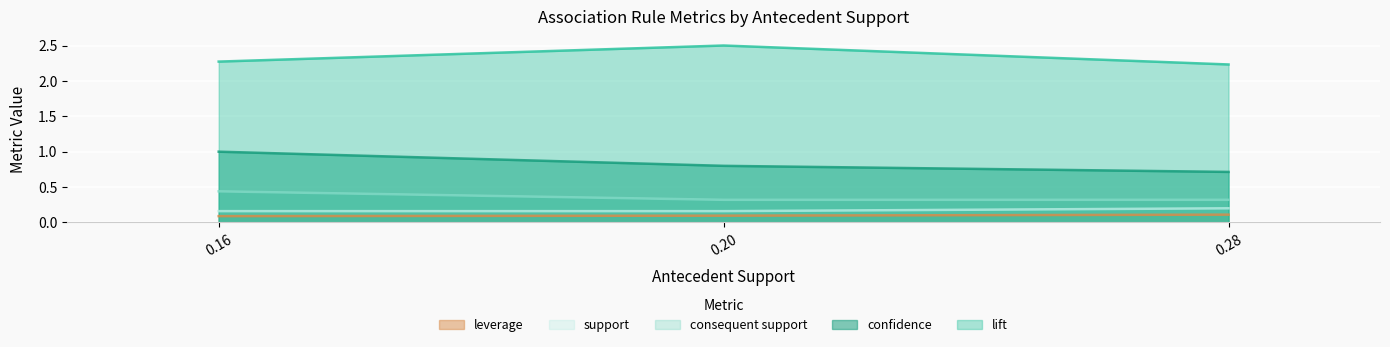

Is it true that leverage equals 0.1 at 0.28?

False